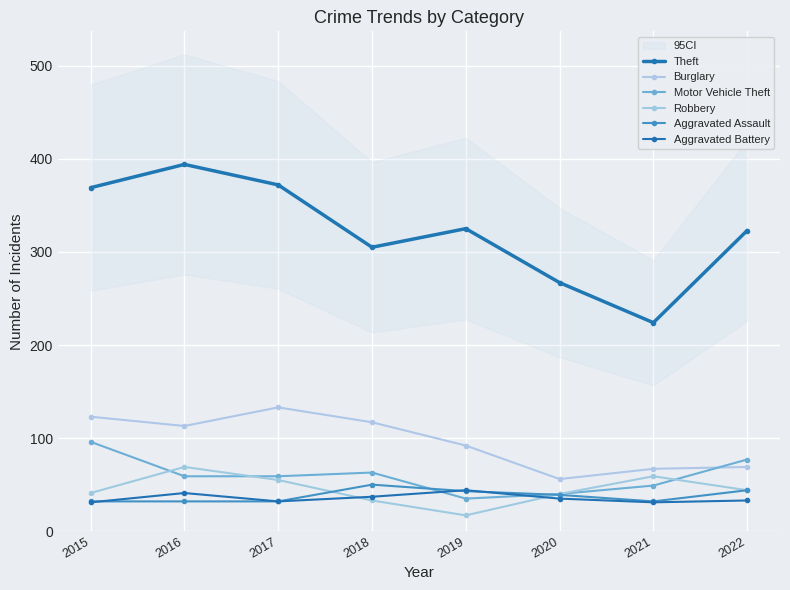

Where is the first local minimum for Burglary?

2016